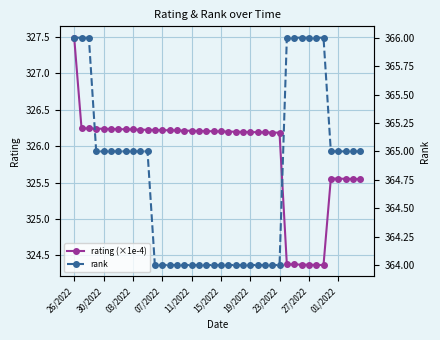

At which label does rank reach its peak?

26/2022